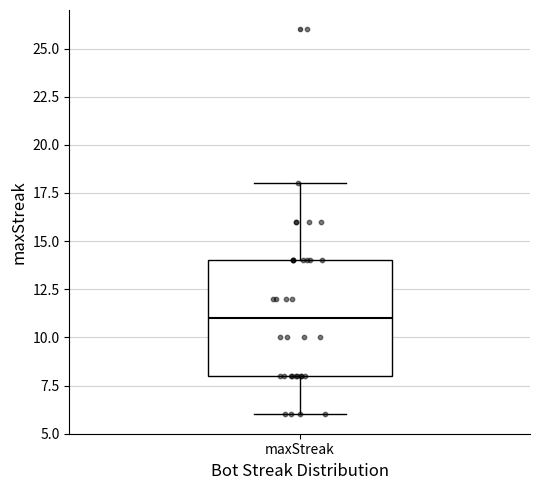

Transcribe this box plot: give where the median line is, the range the box spans, and where the two whiskers end, as read against the y-axis. The values are not printed on the chart, so give them approximately, as read against the axis.

median 11, box 8 to 14, whiskers 6 to 18